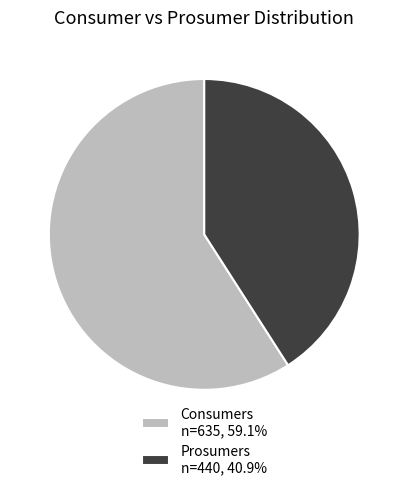

Does Prosumers account for over 50% of the chart?

No